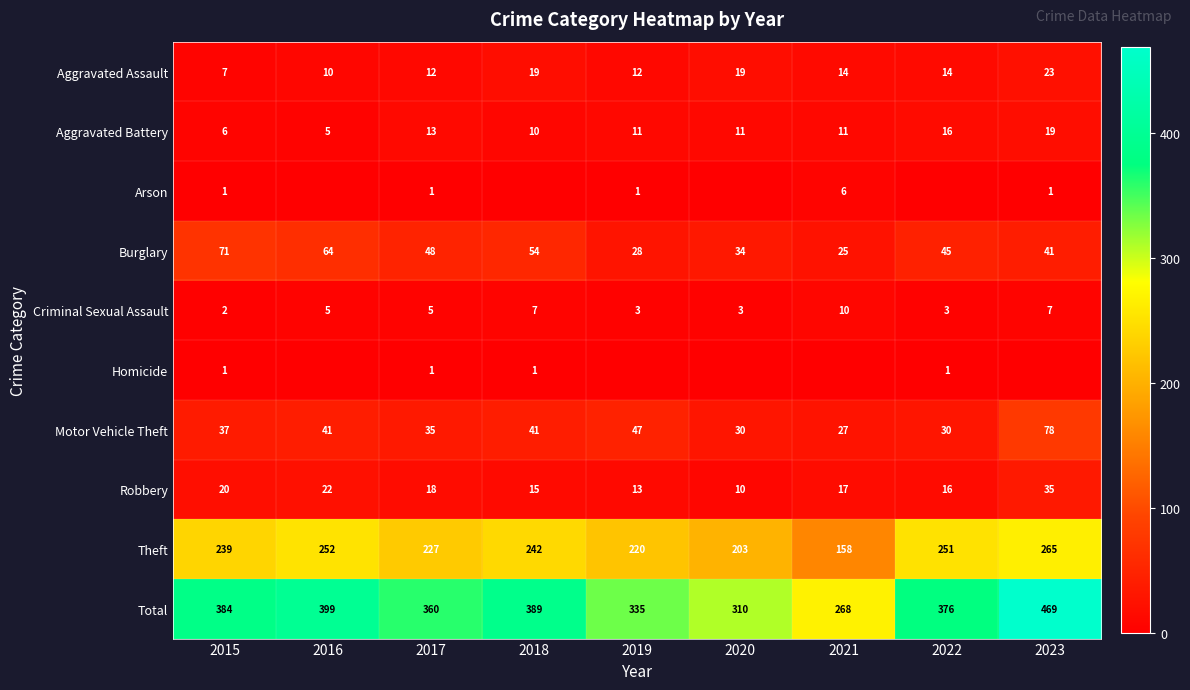

The value of Total at 2016 is 668. True or false?

False